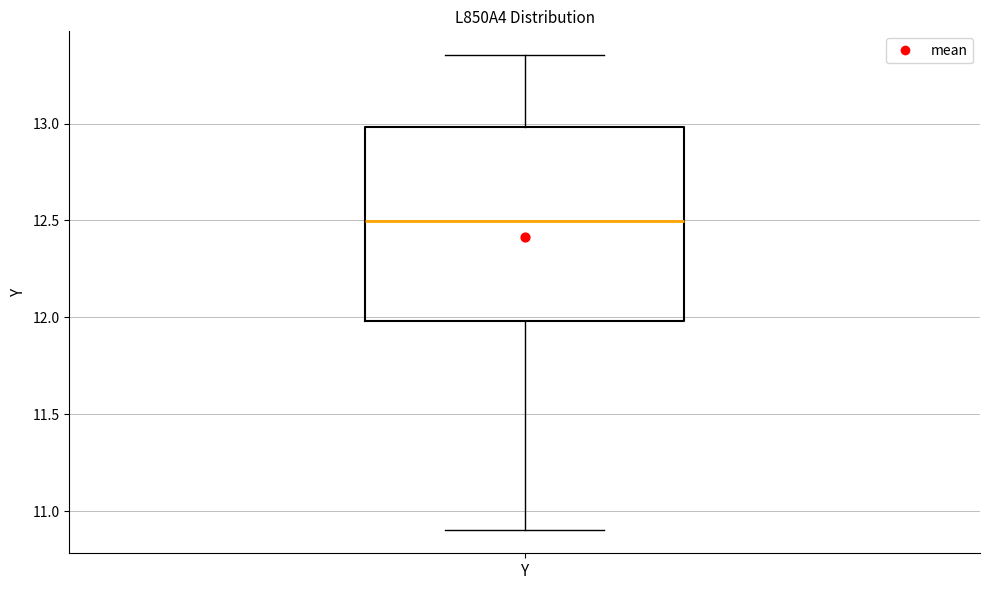

Transcribe this box plot: give where the median line is, the range the box spans, and where the two whiskers end, as read against the y-axis. The values are not printed on the chart, so give them approximately, as read against the axis.

median 12.50, box 12.00 to 13.00, whiskers 10.90 to 13.35